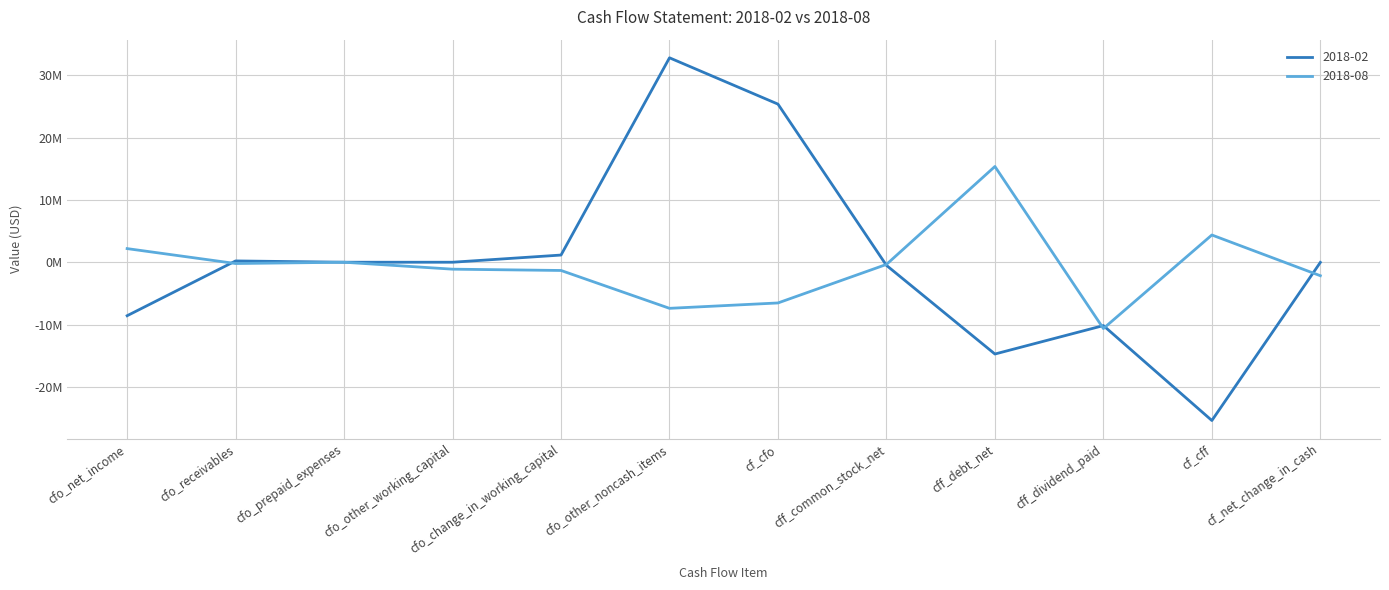

What is the value of the 2018-02 point at the 2nd from the left?

209000